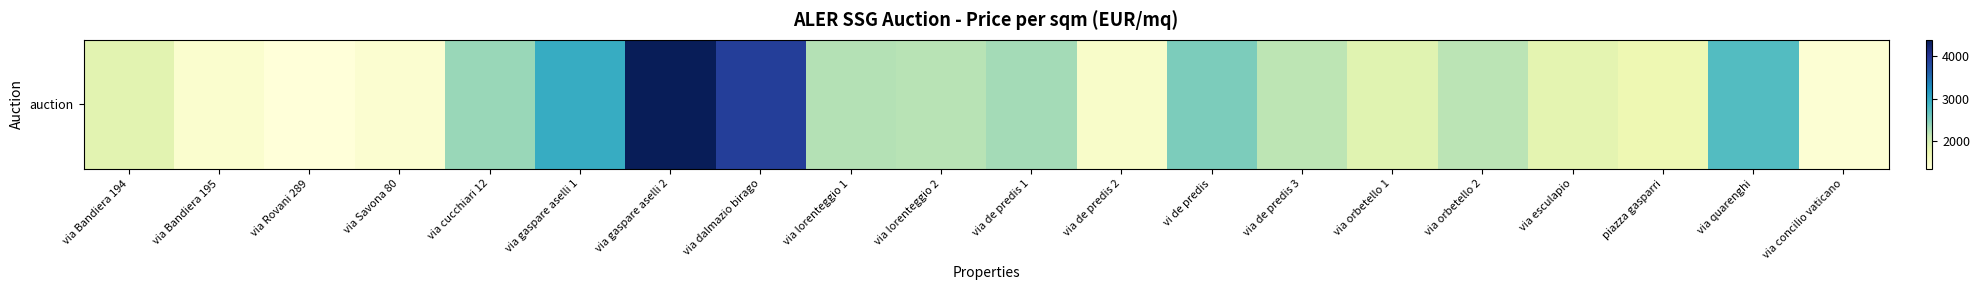

Rank the categories by value from lowest to highest.

via Rovani 289, via concilio vaticano, via Savona 80, via Bandiera 195, via de predis 2, piazza gasparri, via esculapio, via Bandiera 194, via orbetello 1, via de predis 3, via orbetello 2, via lorenteggio 2, via lorenteggio 1, via de predis 1, via cucchiari 12, vi de predis, via quarenghi, via gaspare aselli 1, via dalmazio birago, via gaspare aselli 2